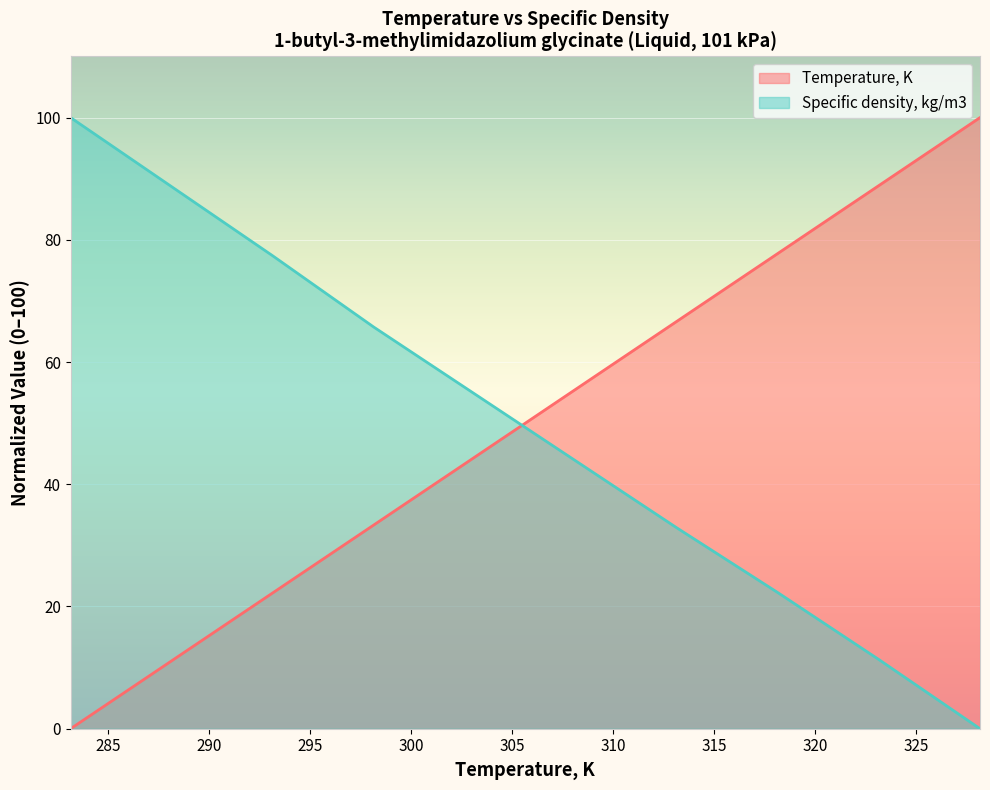

Is it true that Temperature, K equals 36.6 at 328.15?

False